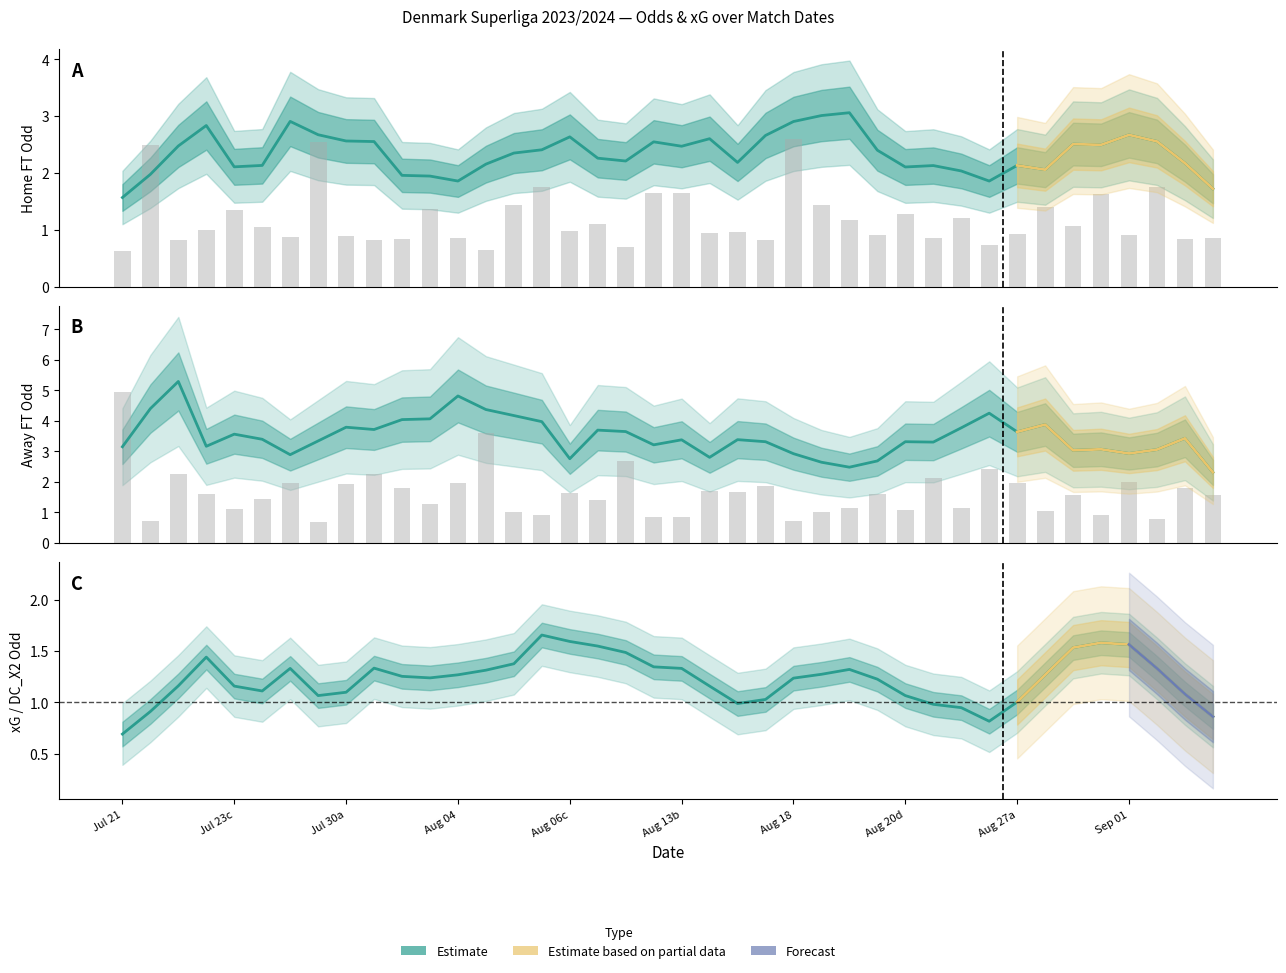

Is the value of Odd_A_FT at 26 greater than the value of Odd_H_FT at 22?

Yes